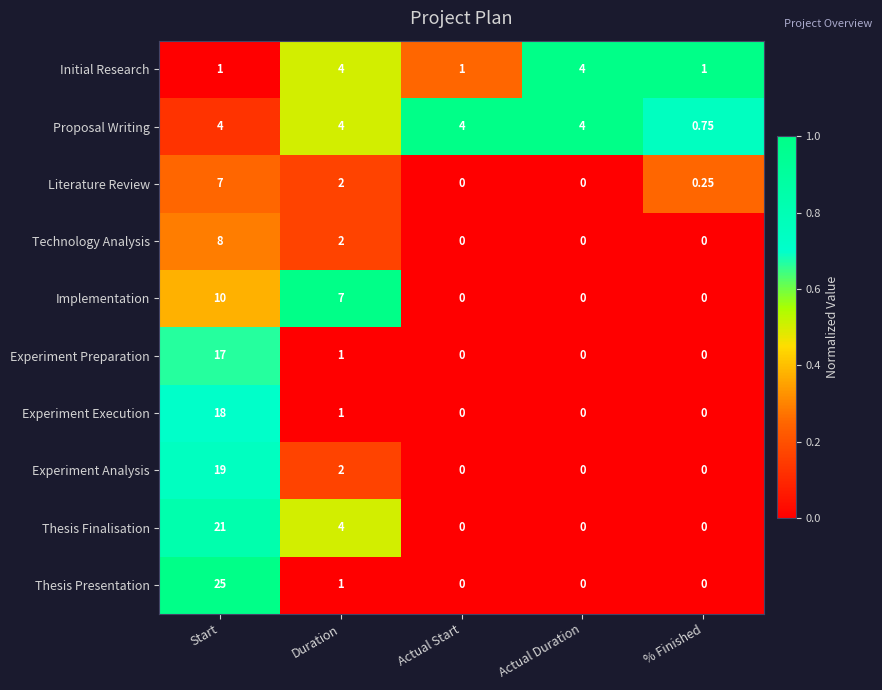

At which category is the sum across all series the highest?

Start